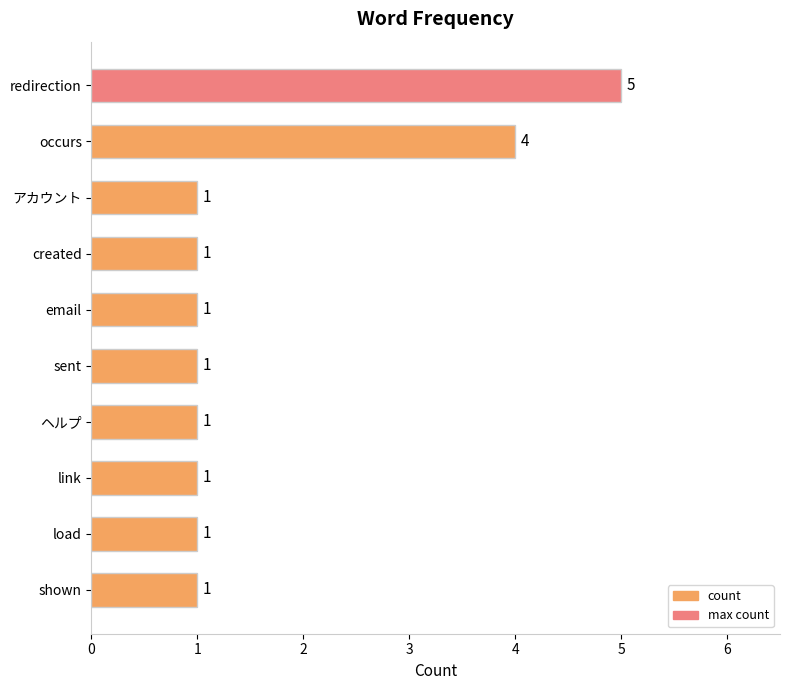

What is the value of the 2nd bar from the top?

4